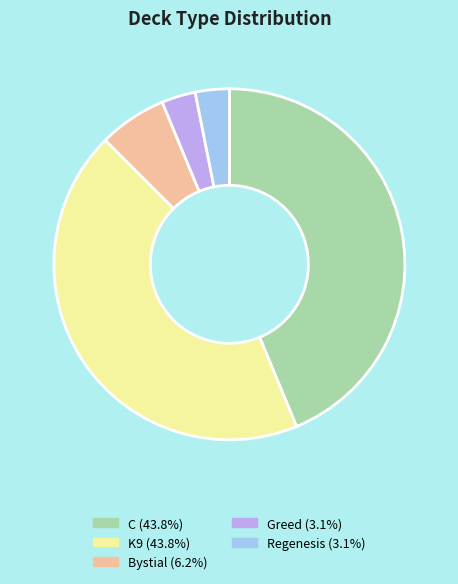

Between Bystial and Regenesis, which is larger?

Bystial